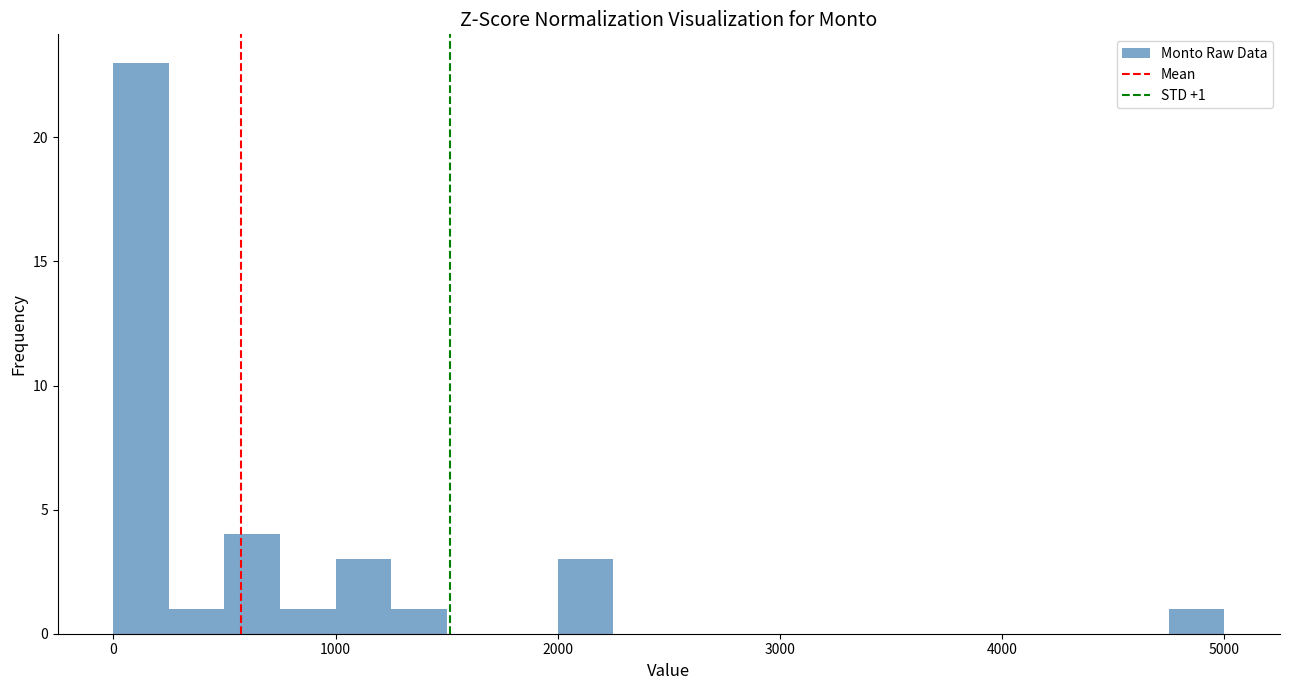

Around what value on the x-axis is the tallest bar? Give the approximate position of its centre, as read against the axis.

100